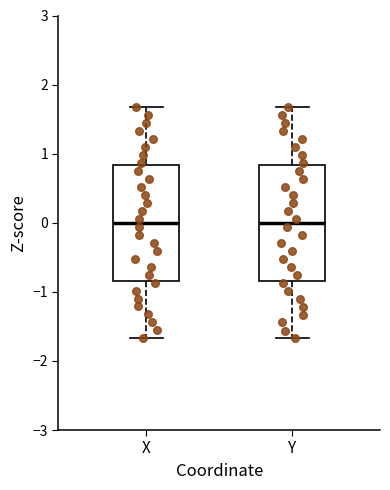

Reading left to right, read every box against the y-axis: the position of its median line, the range the box covers, and the ends of its whiskers. The values are not printed on the chart, so give them approximately, as read against the axis.

X: median 0.0, box -0.8 to 0.8, whiskers -1.7 to 1.7
Y: median 0.0, box -0.8 to 0.8, whiskers -1.7 to 1.7